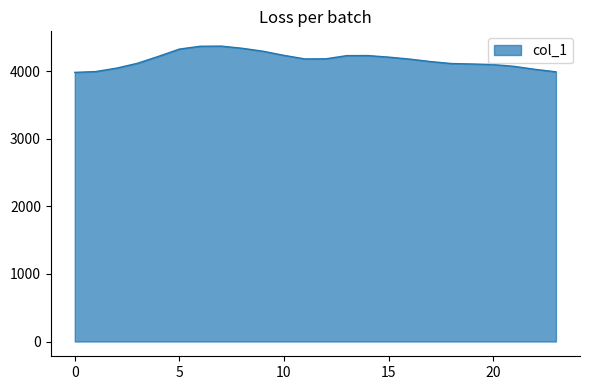

What is the greatest value displayed?

4375